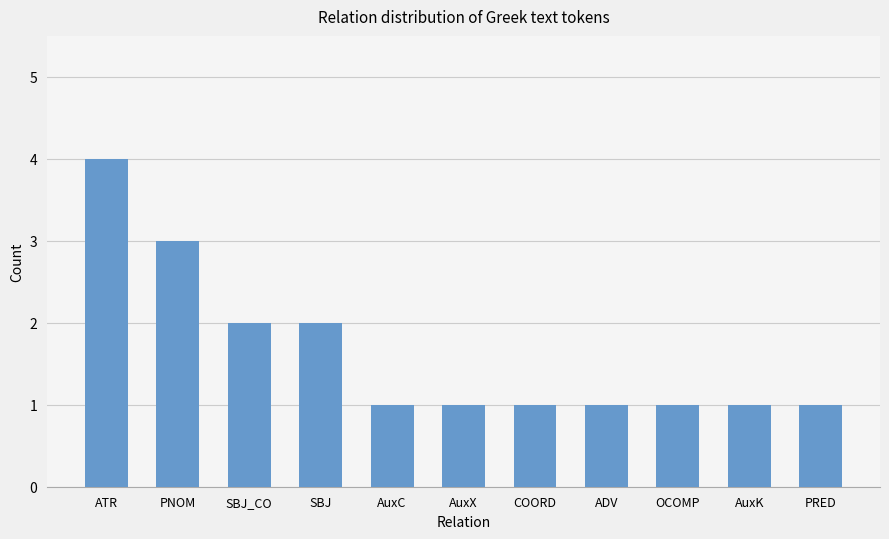

The chart shows a value of 1 at PRED. True or false?

True